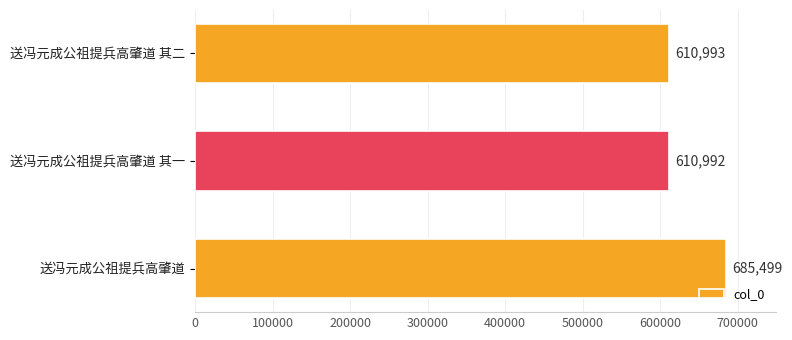

Is it true that the value at 送冯元成公祖提兵高肇道 其二 is 610993?

True